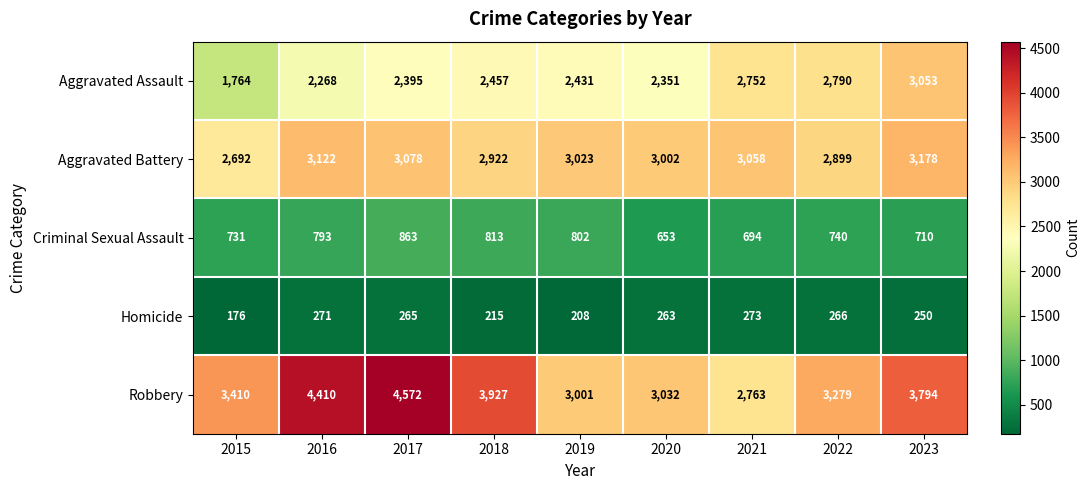

Which series has the widest spread of values?

Robbery